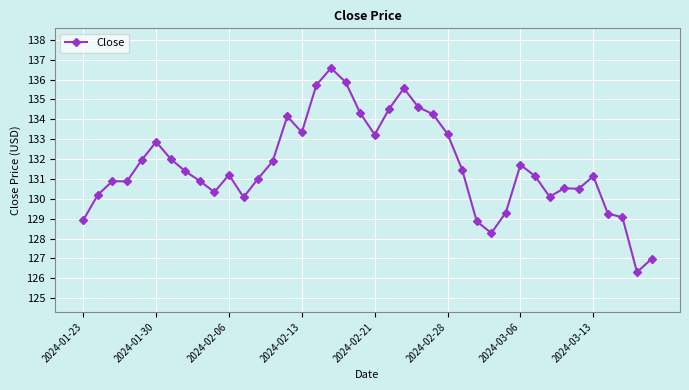

What is the value of the 7th point from the left?

132.0